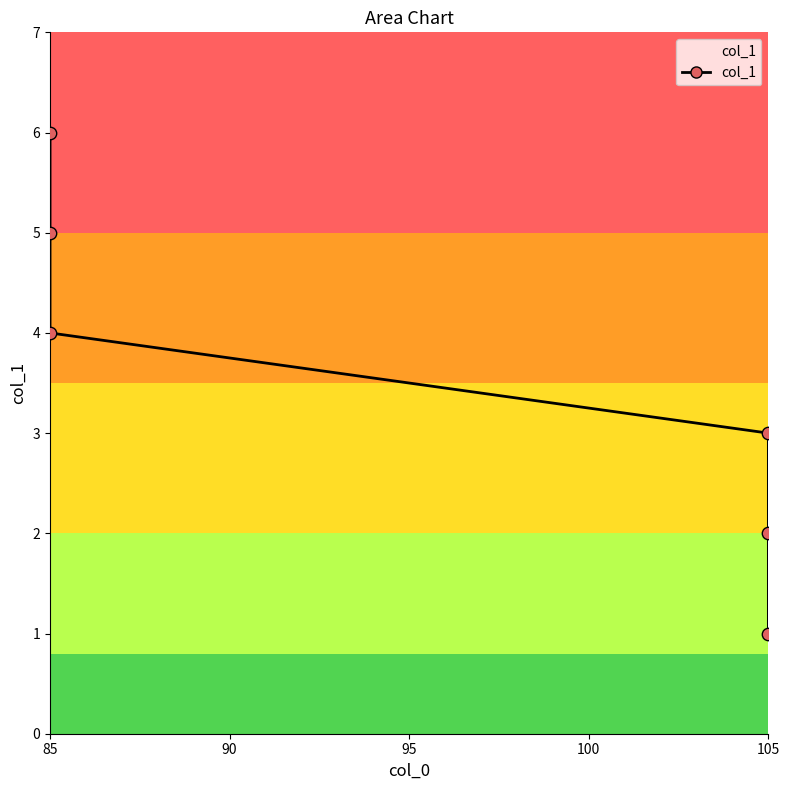

Between 85 and 105, which is larger?

85